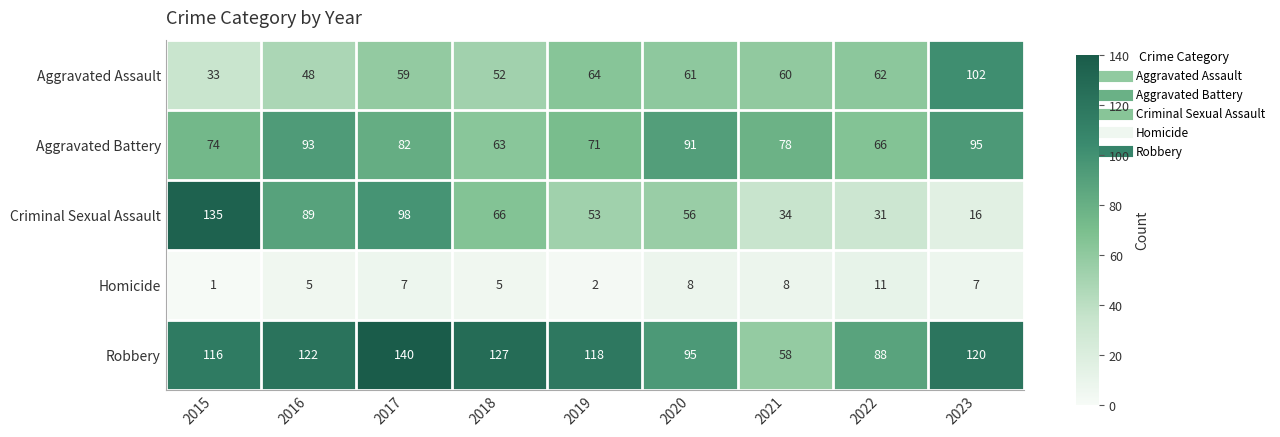

How many categories are shown in the chart?

9